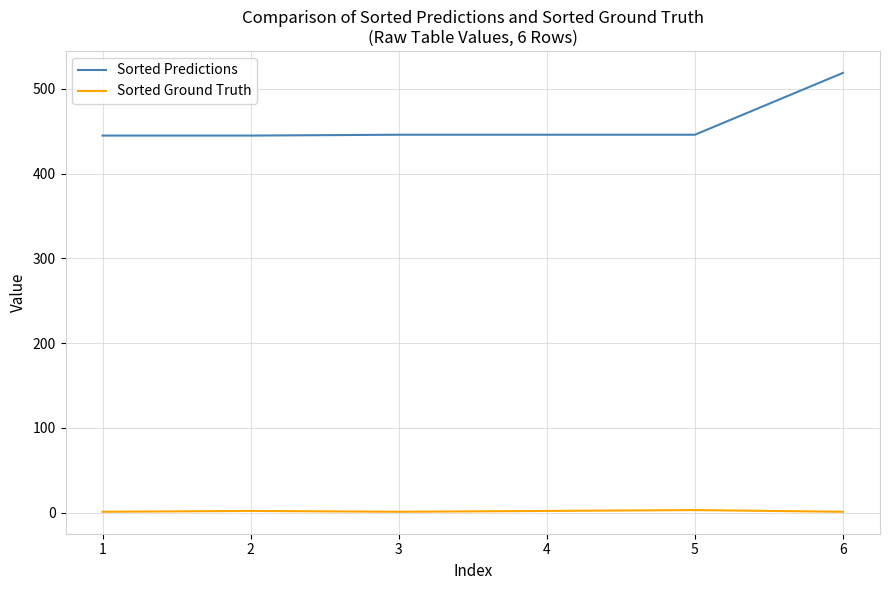

The value of Sorted Predictions at 1 is 445. True or false?

True